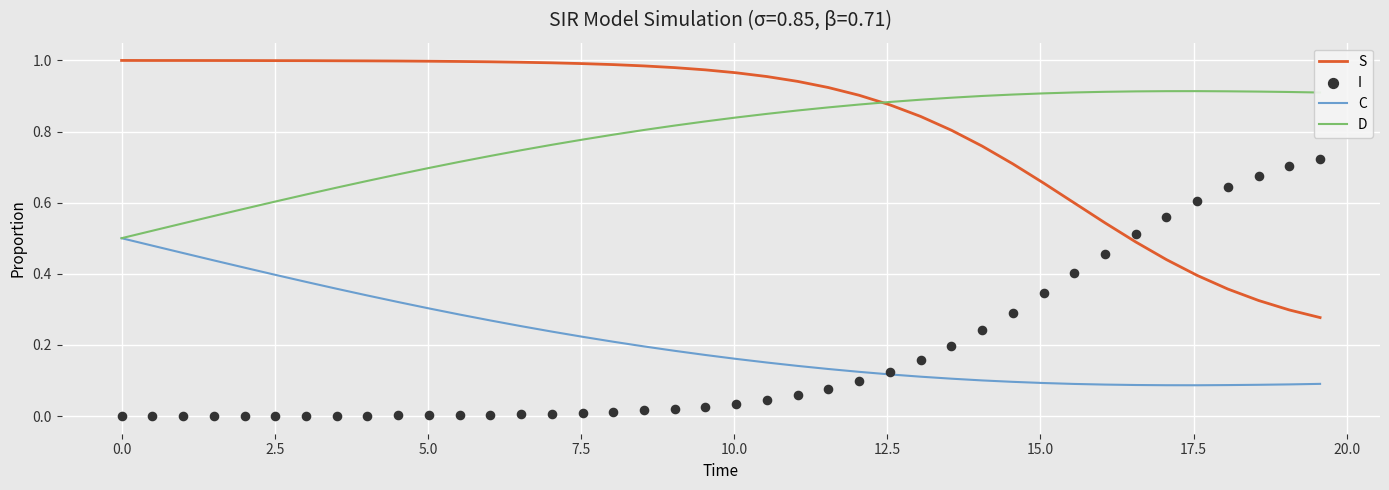

Which series contains the highest Y value?

S